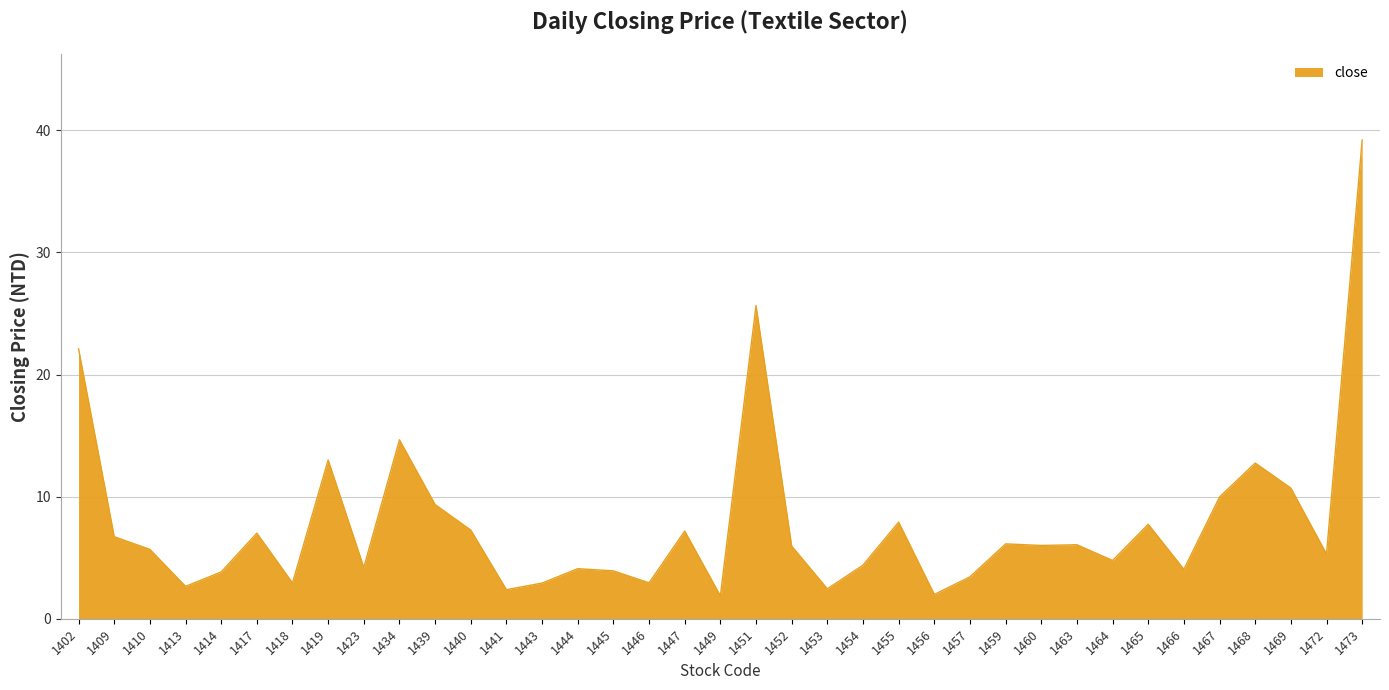

Which has a higher value, 1457 or 1456?

1457